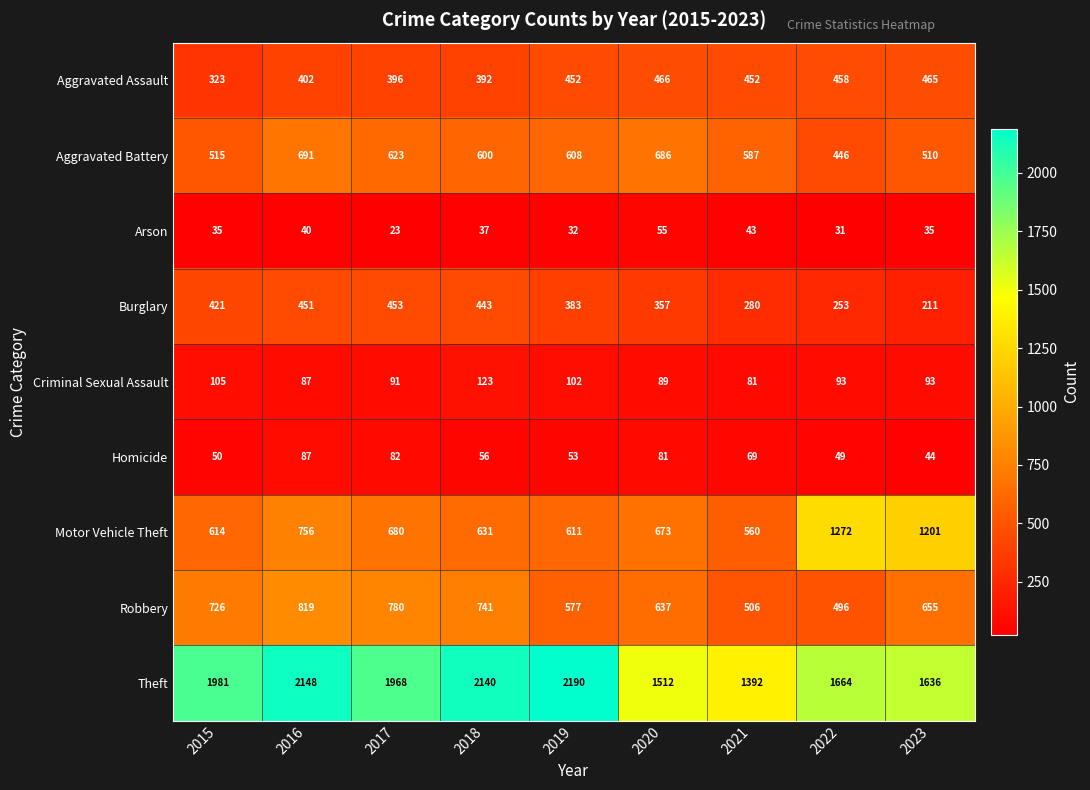

How many data points does each series have?

9